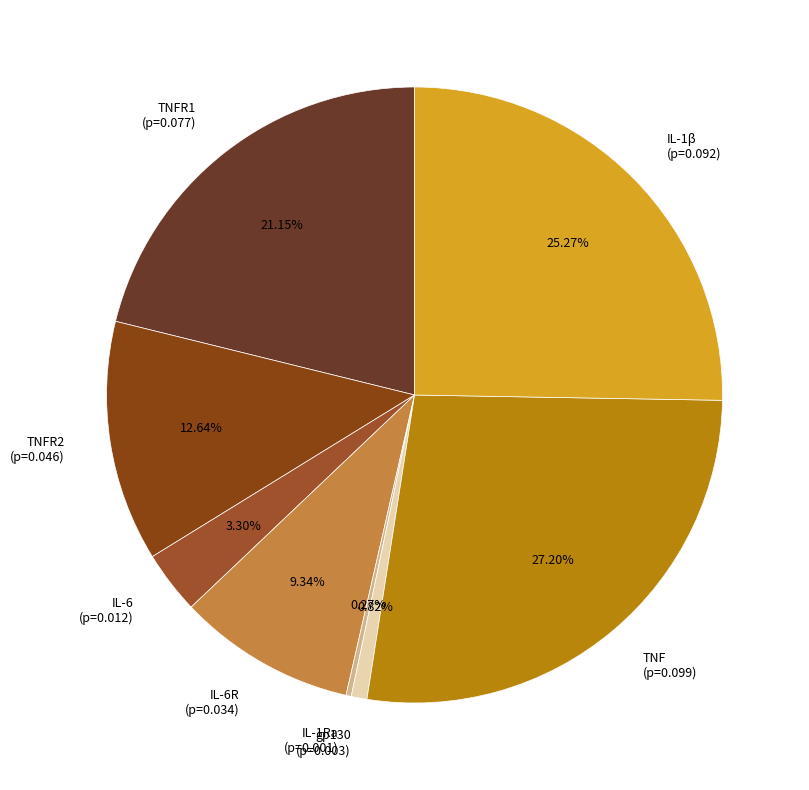

Which has a higher value, gp130 (p=0.003) or TNF (p=0.099)?

TNF (p=0.099)